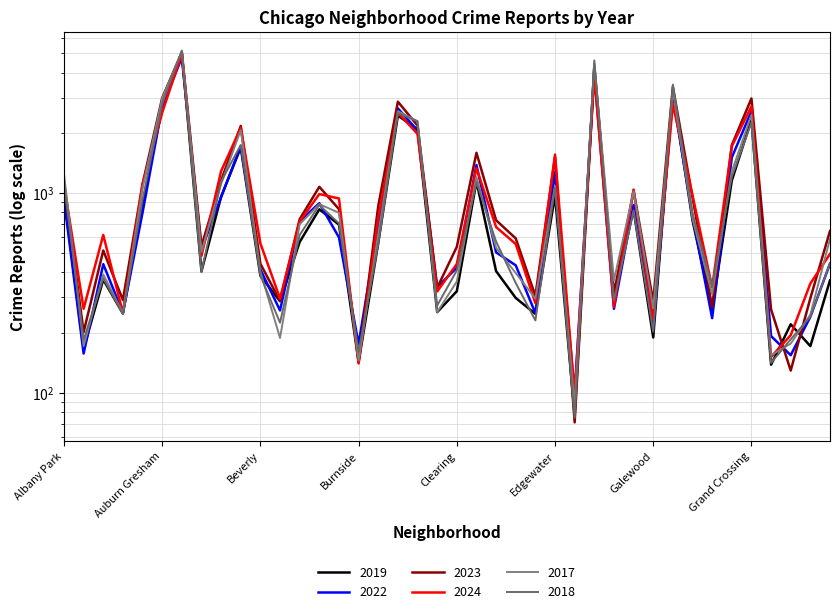

At which category is the sum across all series the highest?

Austin